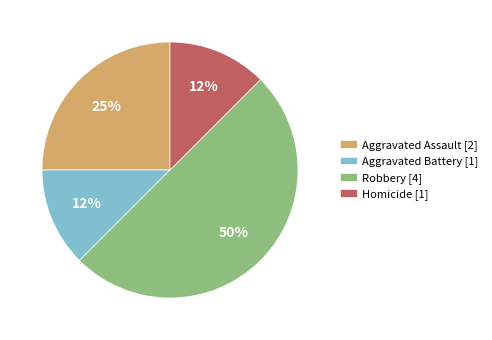

Do Aggravated Assault [2] and Homicide [1] together represent more than half of the pie?

No